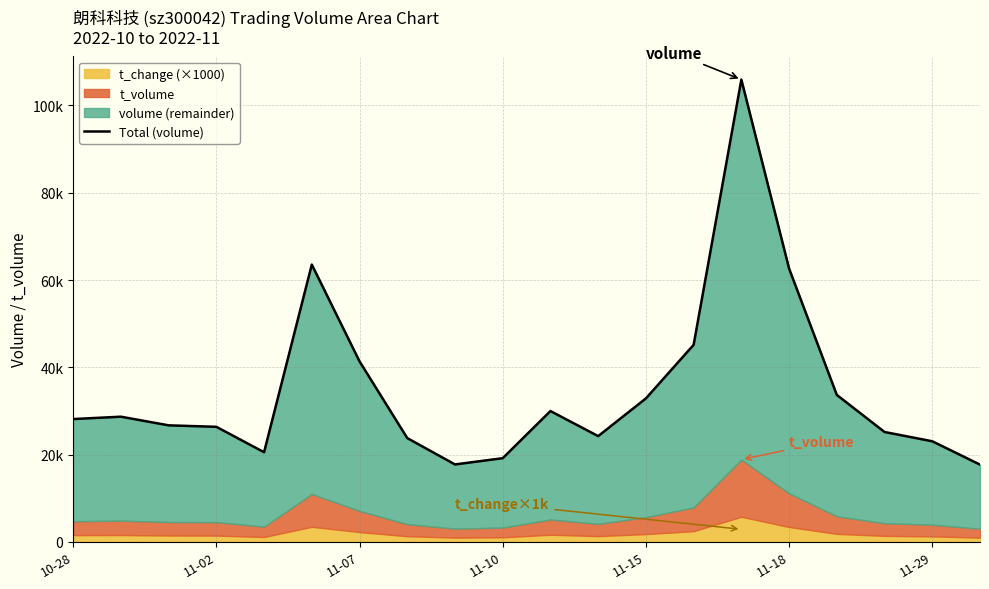

Count the number of values greater than 28136.

9